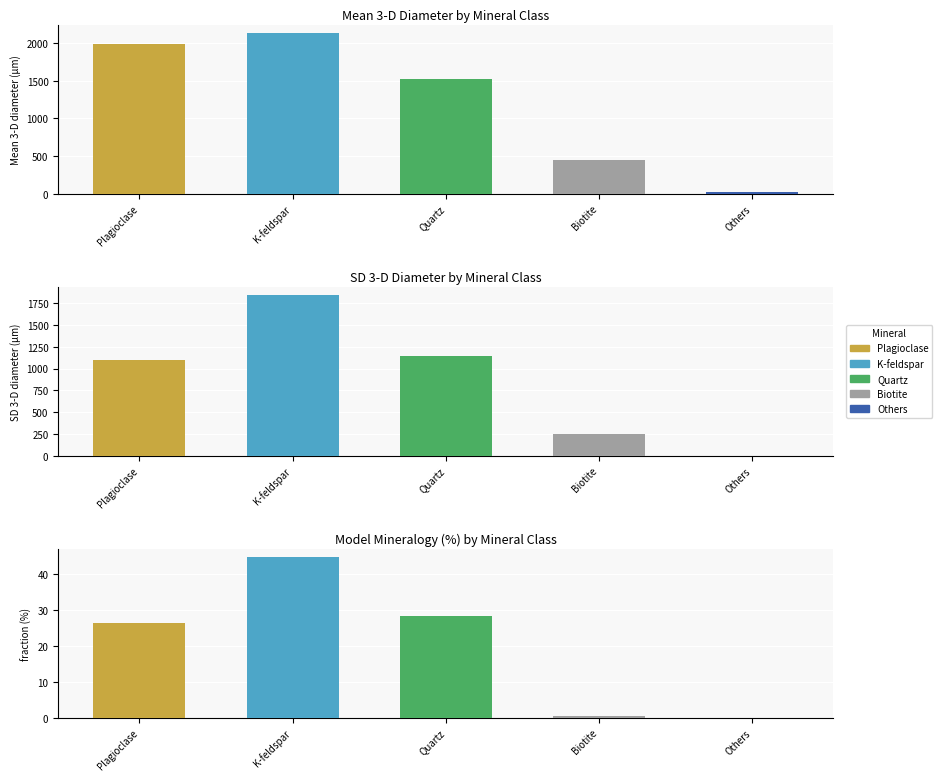

What is the total value across all series at Biotite?

692.4